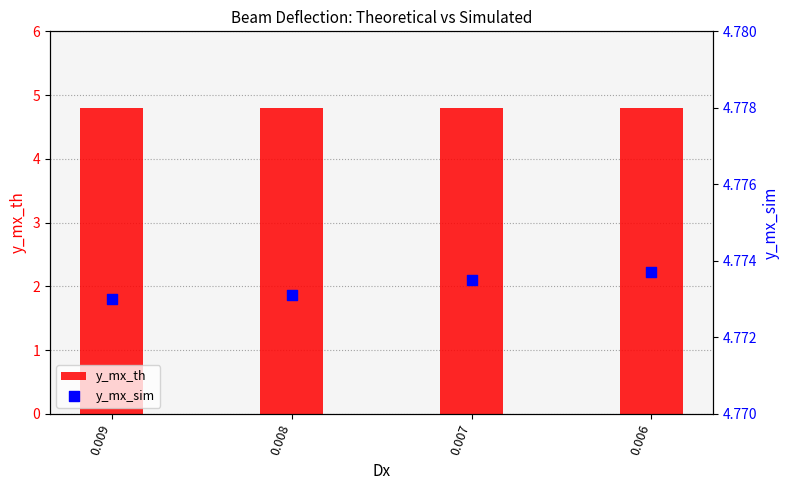

Is the value of y_mx_th at 0.009 greater than the value of y_mx_sim at 0.007?

Yes